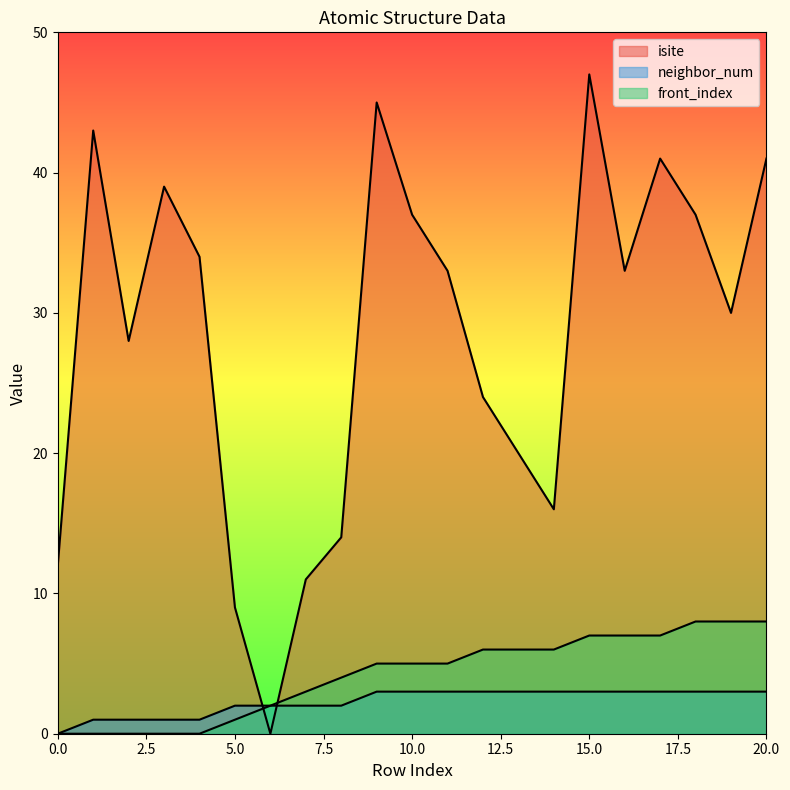

Between which two adjacent categories do isite and front_index first intersect?

5 and 6